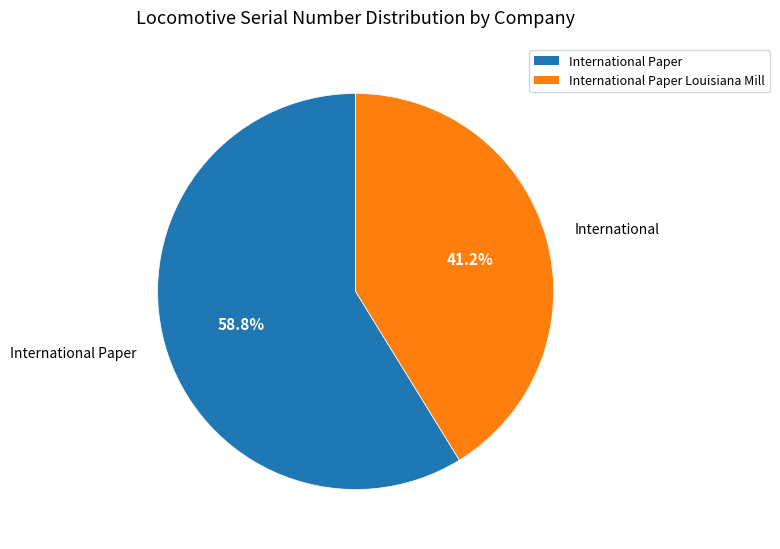

Is there any slice that represents more than half of the pie?

Yes